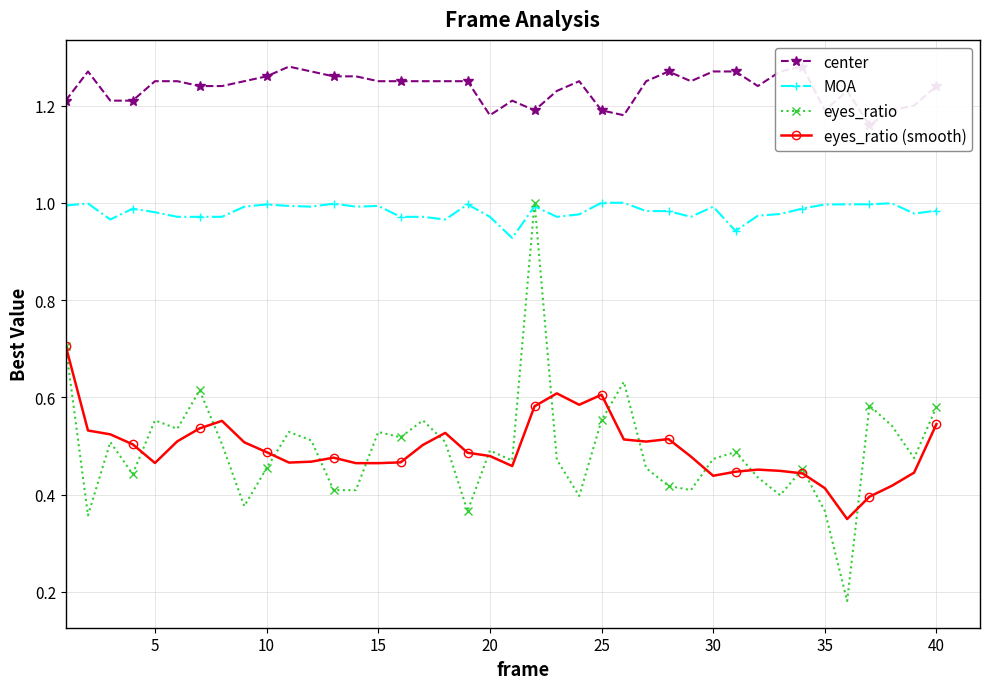

True or false: center and eyes_ratio cross at least once.

False